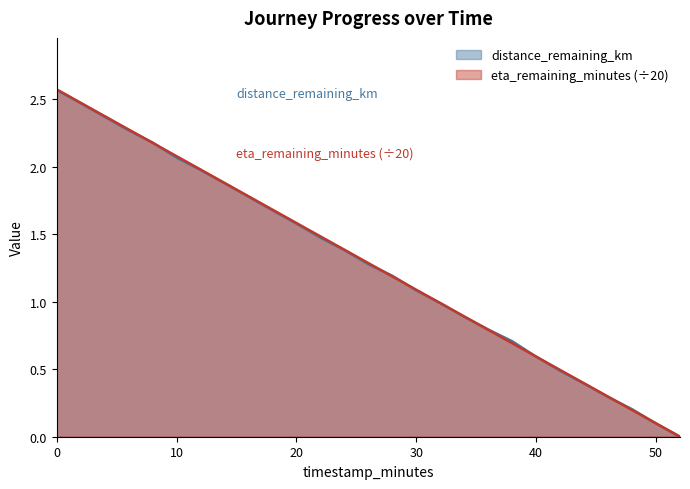

Which category has the lowest value across all series?

52.0